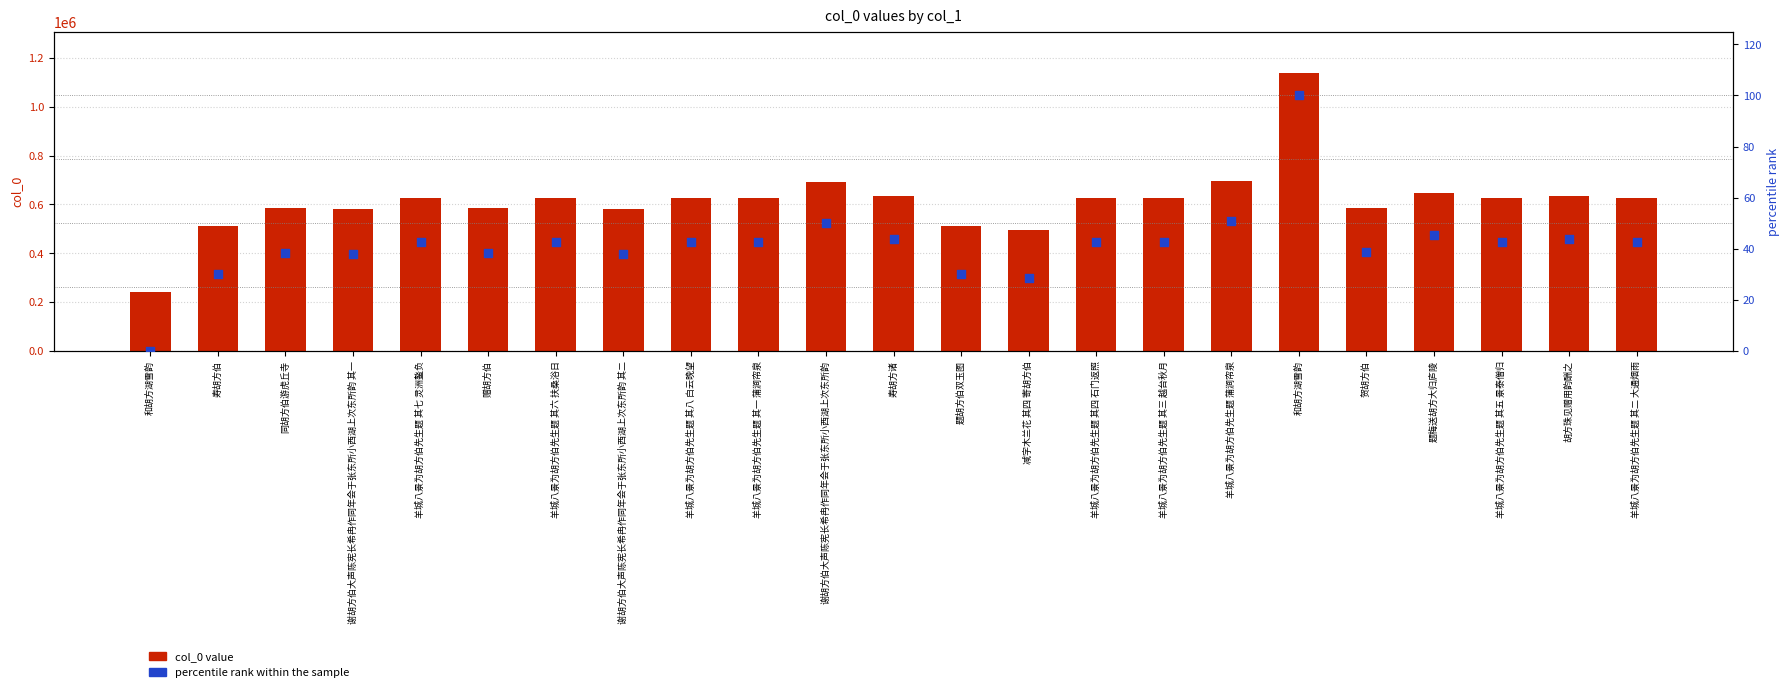

At which category is the sum across all series the highest?

和胡方湖雪韵